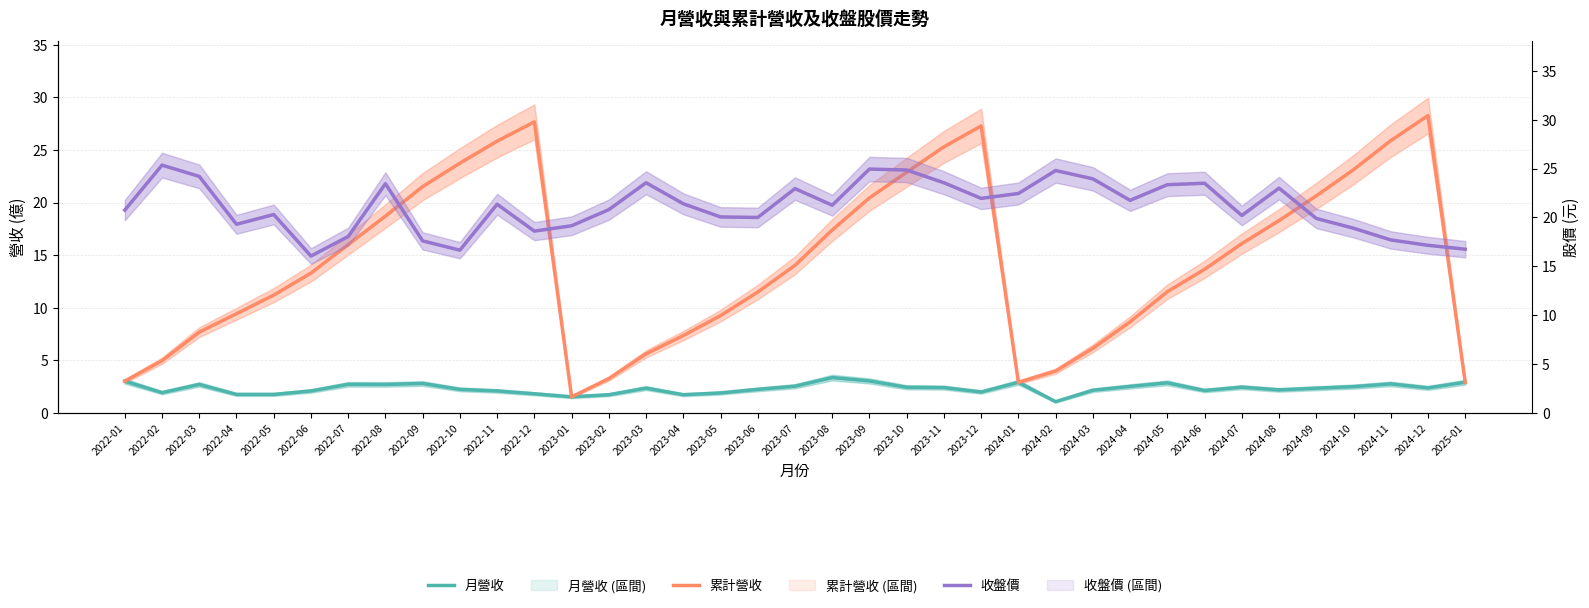

True or false: 累計營收 and 月營收 cross at least once.

False